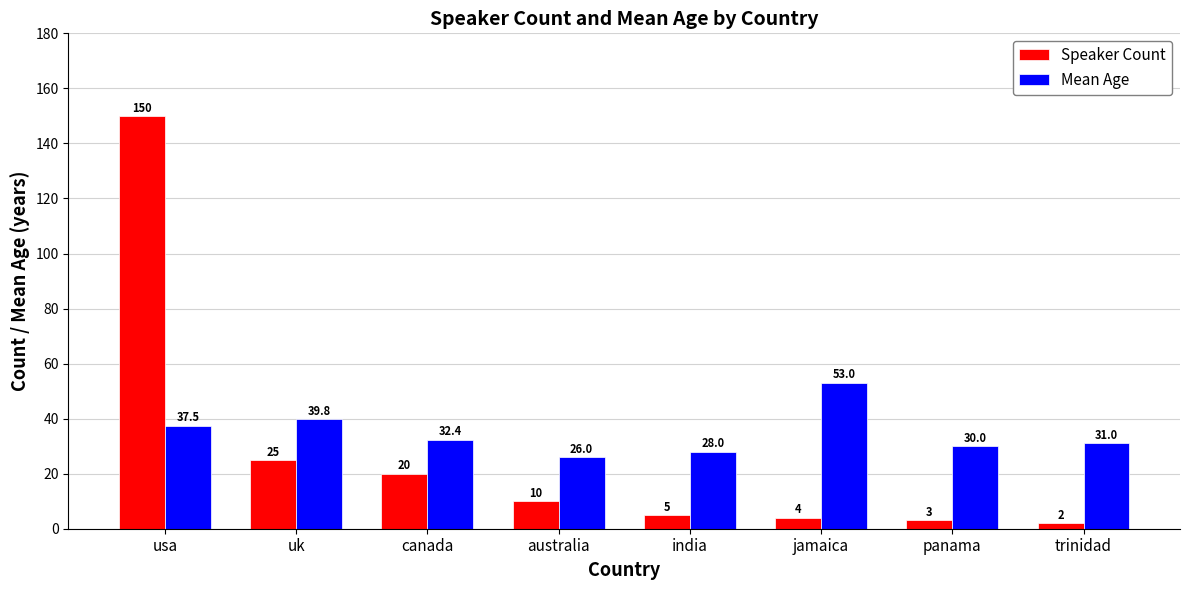

The value of Mean Age at canada is 57.7. True or false?

False